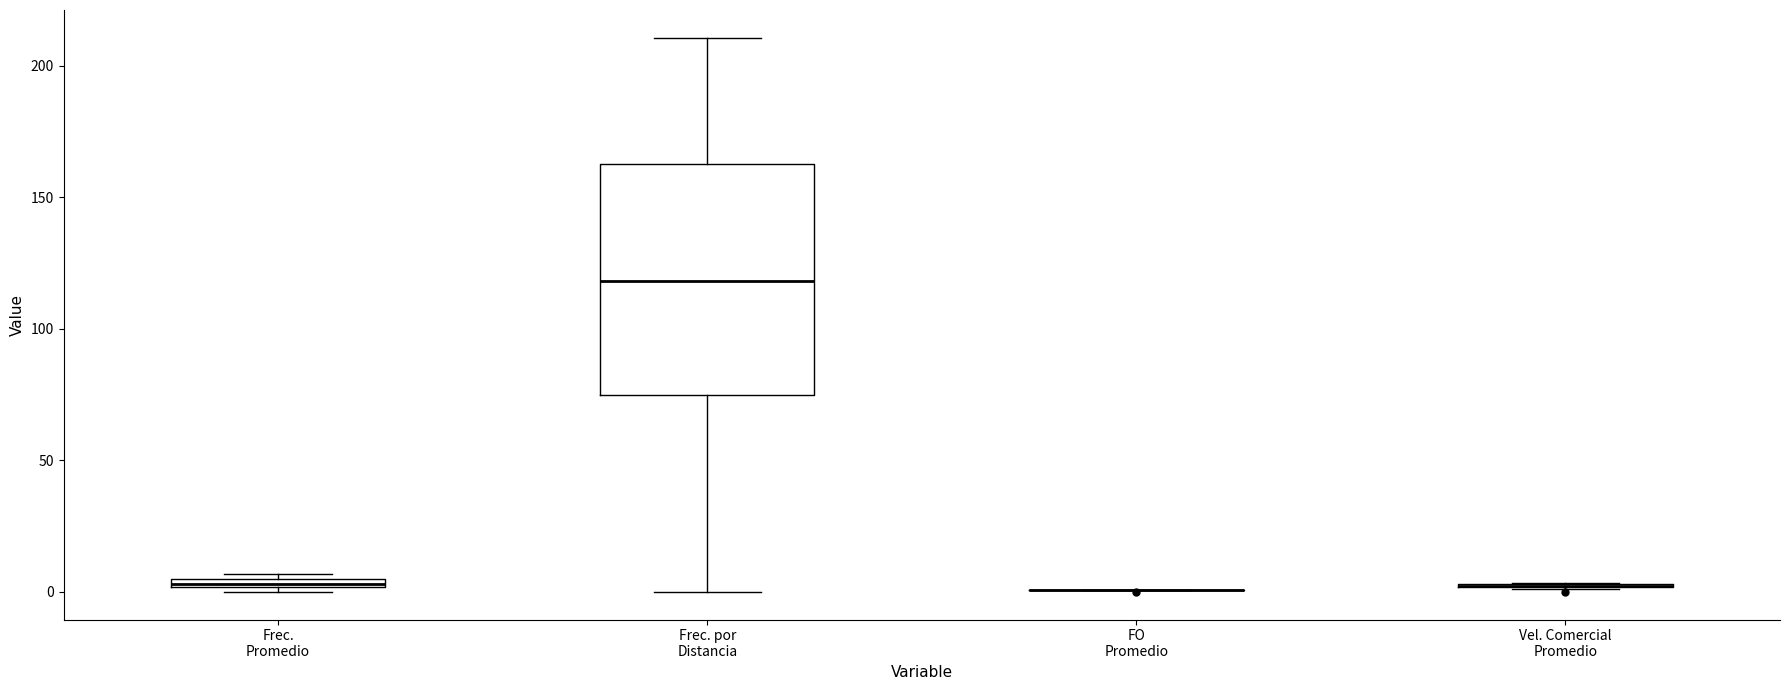

Where does the median line of the box for Frec. por Distancia sit on the y-axis? The values are not printed on the chart, so give them approximately, as read against the axis.

120